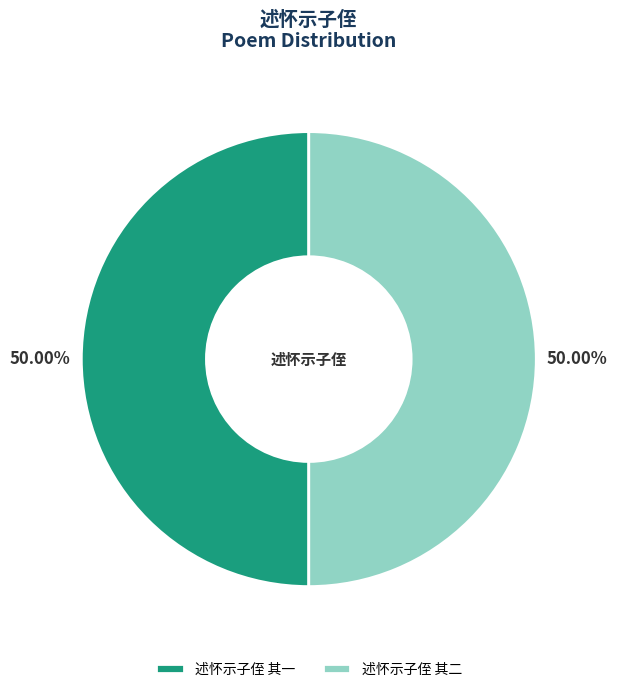

Count the number of slices in the pie.

2